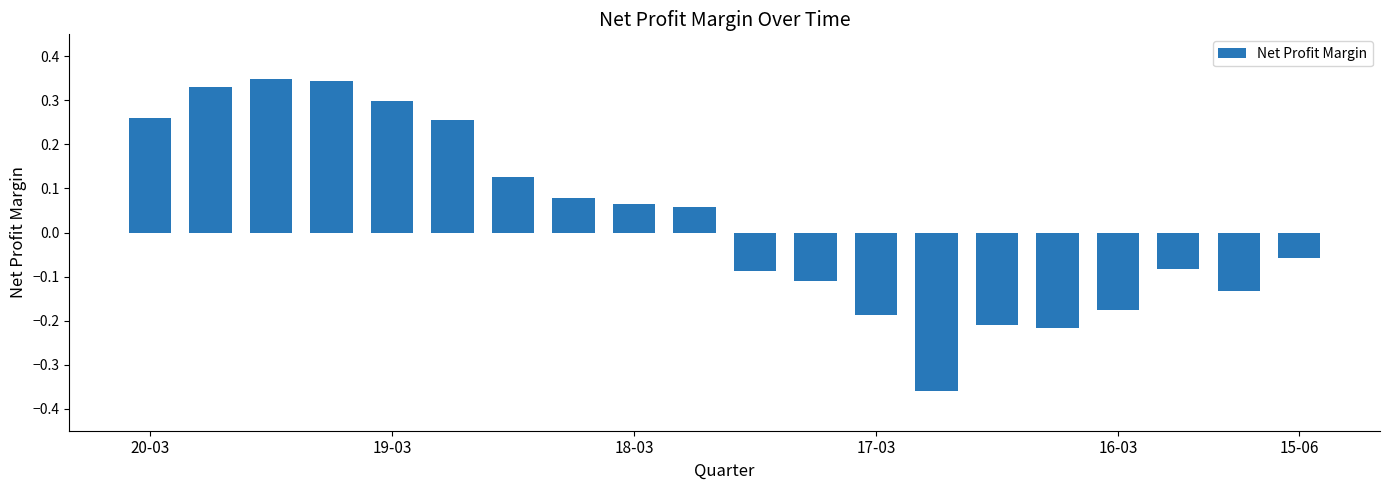

What is the difference between the second highest and second lowest values?

0.6